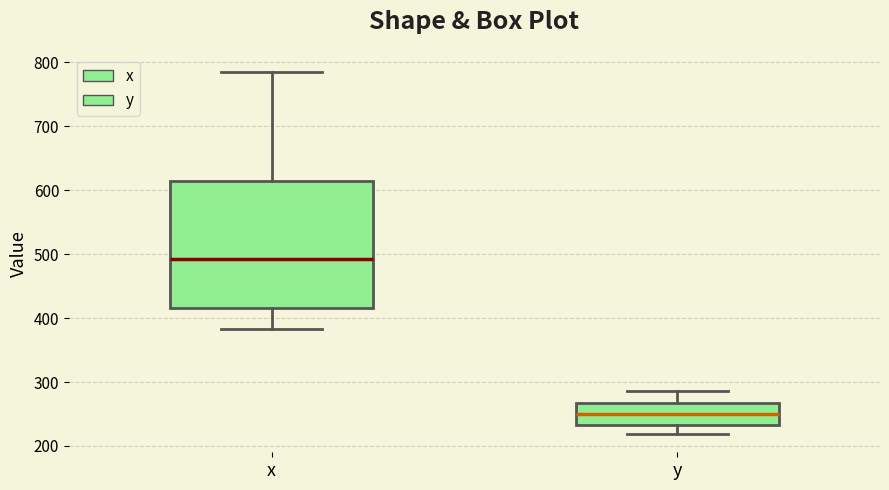

Which box has the lowest median line?

y